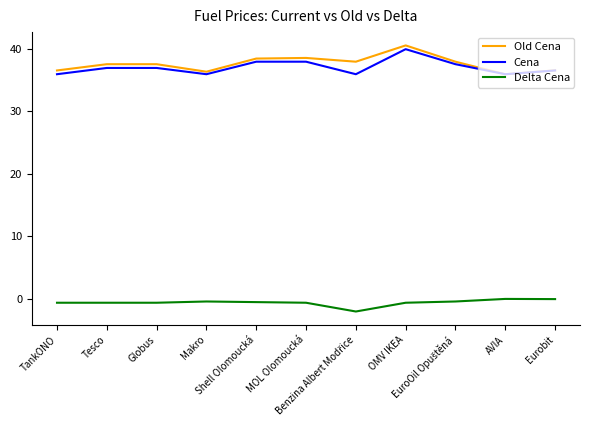

What is the minimum value shown in the chart?

-2.0